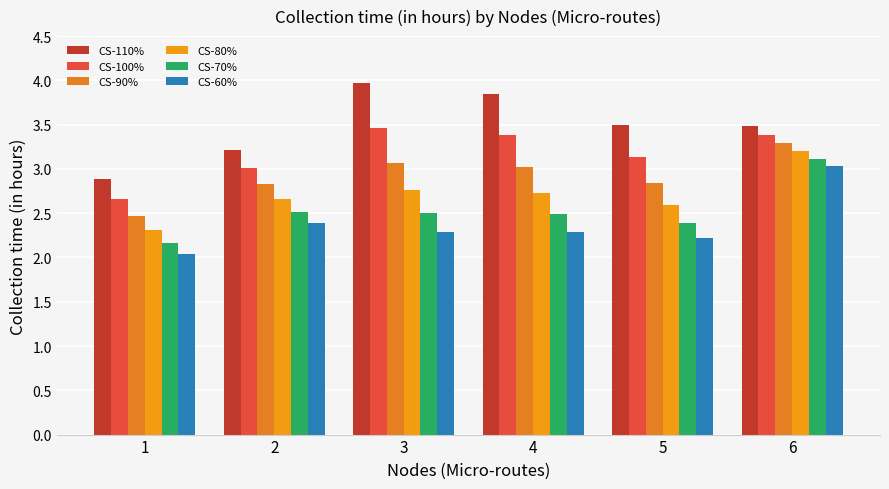

Is the value of CS-80% at 2 greater than the value of CS-110% at 3?

No